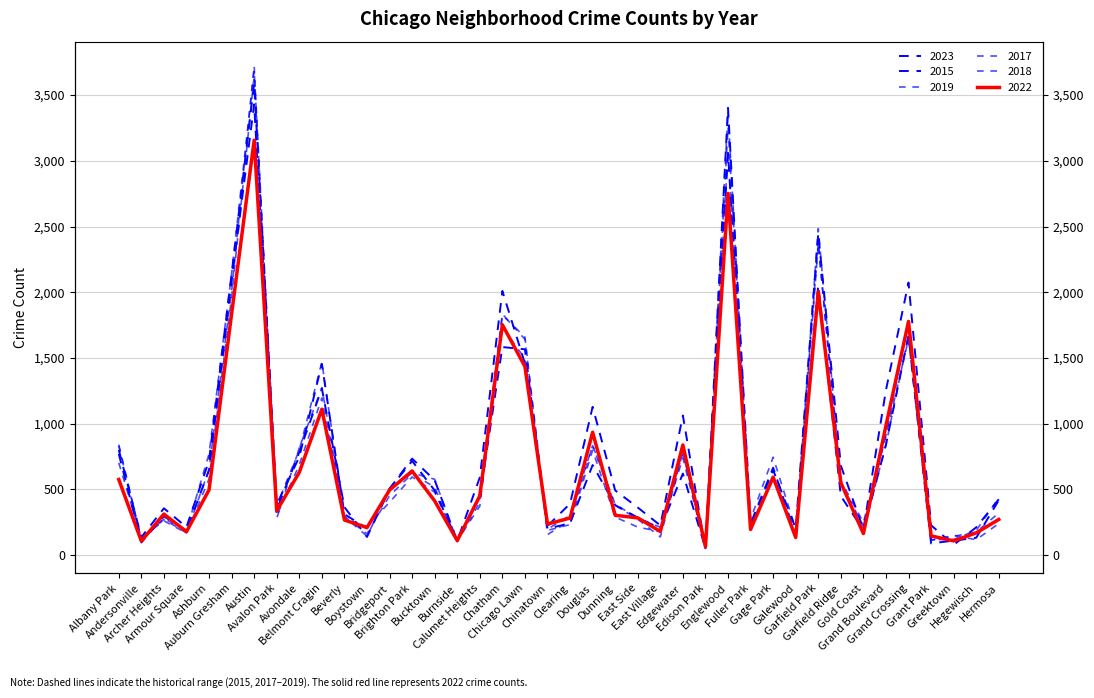

Reading left to right, extract all data points from this chart.

2023: 800	136	356	213	720	2139	3590	385	747	1455	311	204	504	734	570	108	591	2010	1458	222	391	1128	492	362	226	1062	45	3059	228	647	203	2449	681	196	1256	2074	227	78	211	425
2022: 575	107	312	178	496	1835	3157	337	630	1110	267	209	495	640	412	110	451	1753	1435	236	282	935	303	283	180	838	63	2752	195	593	134	2004	551	164	985	1778	146	108	169	271
2015: 770	96	295	185	646	2090	3430	345	783	1268	365	138	505	716	492	110	443	1583	1566	201	242	685	380	285	202	620	52	3403	239	665	151	2054	449	190	840	1671	89	110	132	417
2019: 702	132	261	167	578	1962	3645	299	687	1196	278	218	402	595	478	104	401	1733	1495	188	232	798	289	213	178	740	52	3075	224	586	137	2364	552	190	839	1675	112	150	117	240
2017: 840	114	278	188	769	2142	3690	376	799	1469	293	144	494	625	577	103	465	1826	1659	156	261	836	387	280	212	777	66	3258	273	745	197	2379	550	221	914	1772	118	119	188	434
2018: 831	122	272	169	651	2008	3723	279	816	1274	294	162	452	618	517	109	372	1835	1642	197	302	833	378	273	138	782	50	3378	203	594	149	2484	566	248	907	1644	115	143	175	320